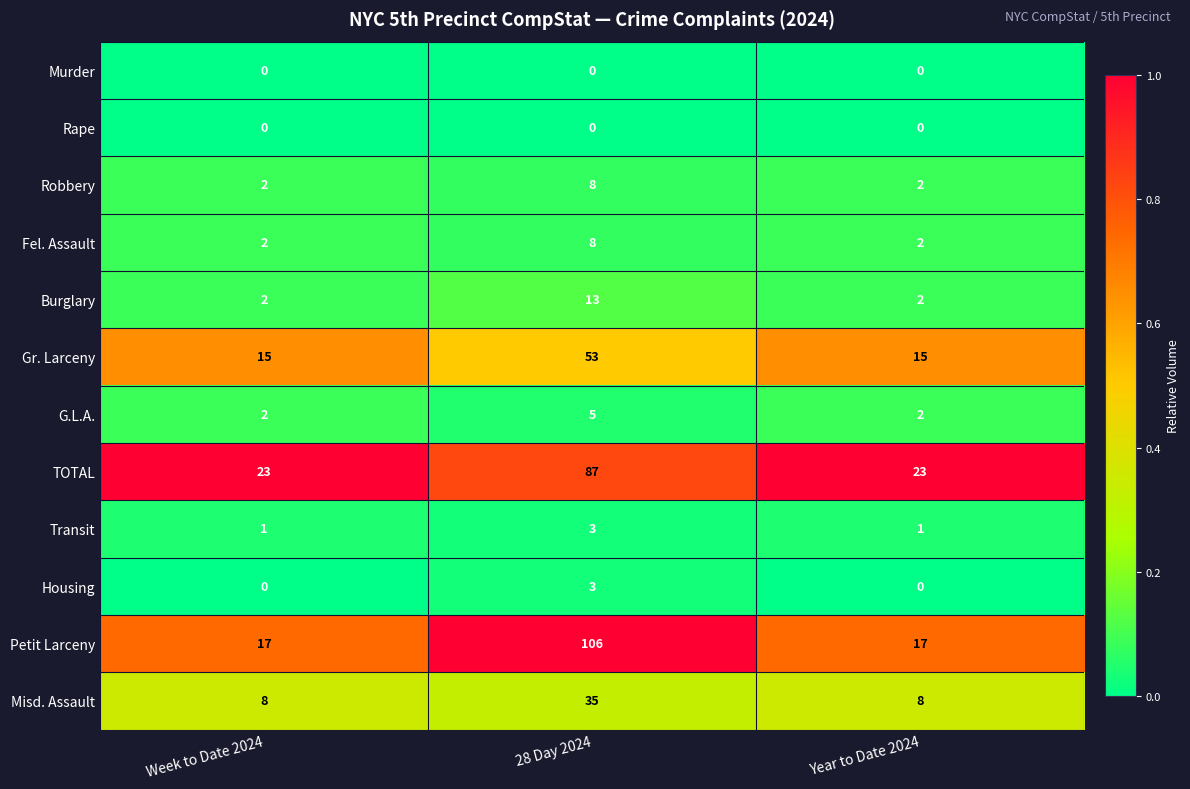

What is the difference between the highest and lowest values at Year to Date 2024?

23